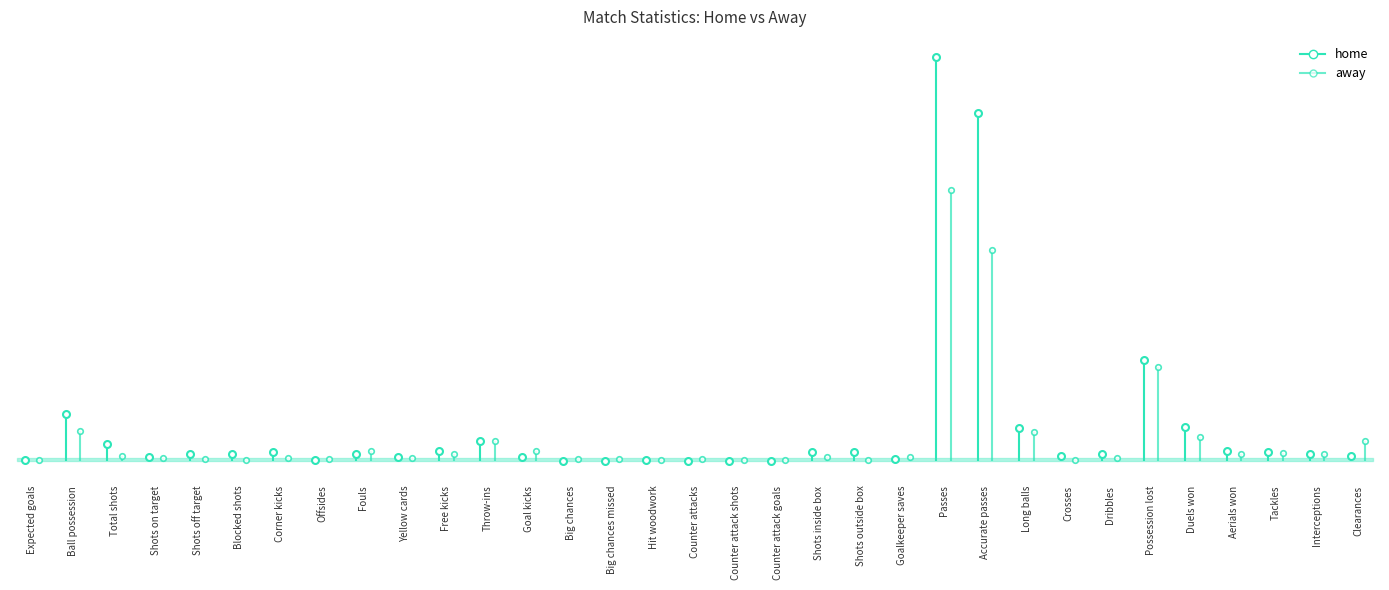

How many lines are shown in the chart?

2